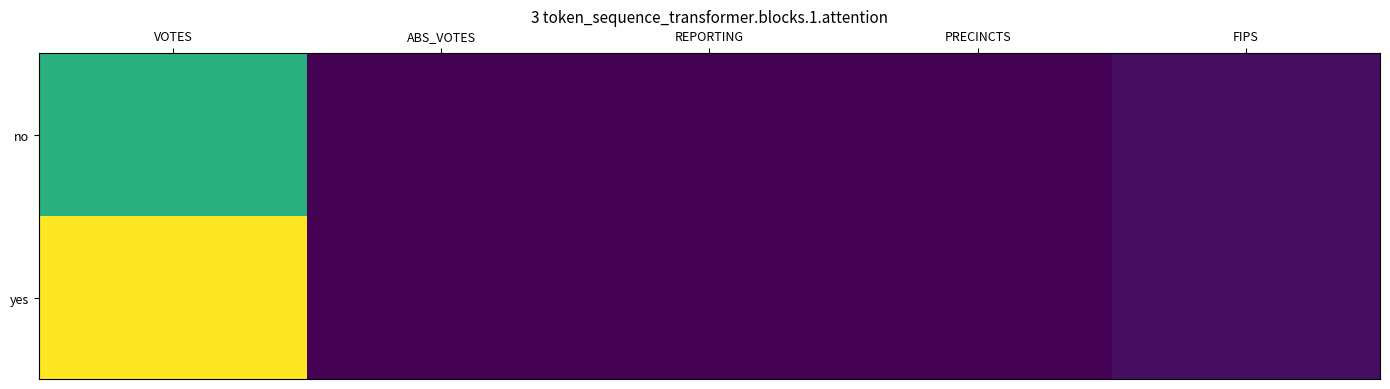

How many distinct data groups are displayed?

2